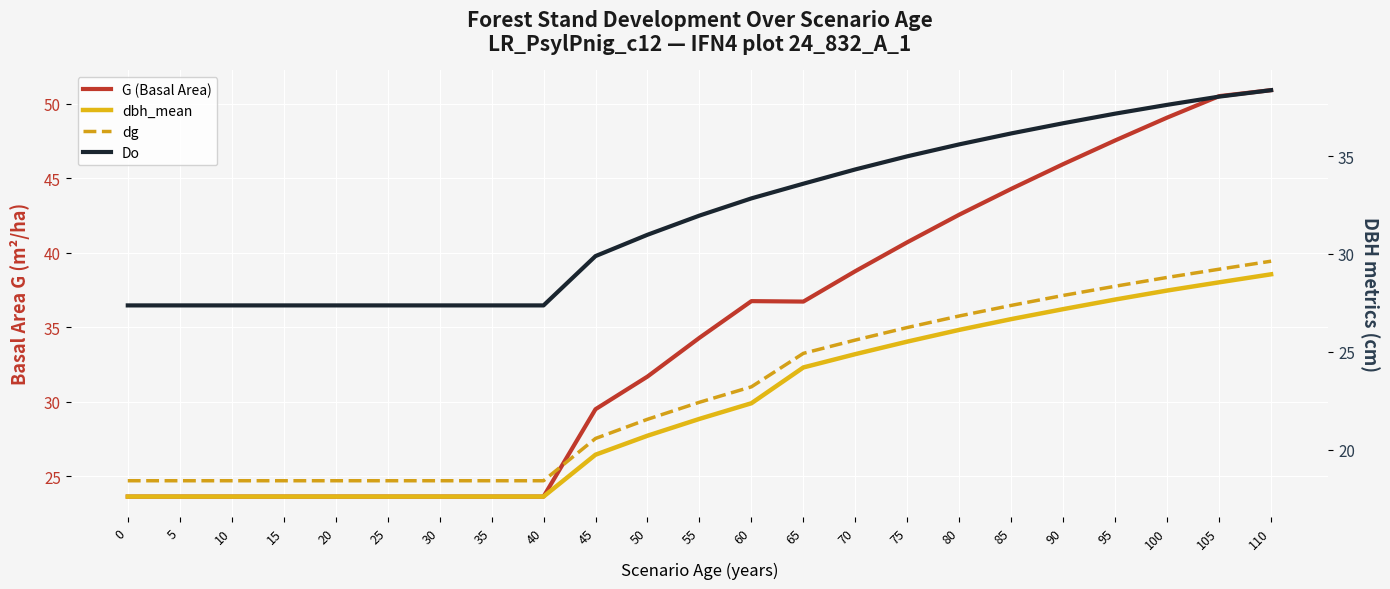

What is the value of the dg point at the 10th from the left?

20.6